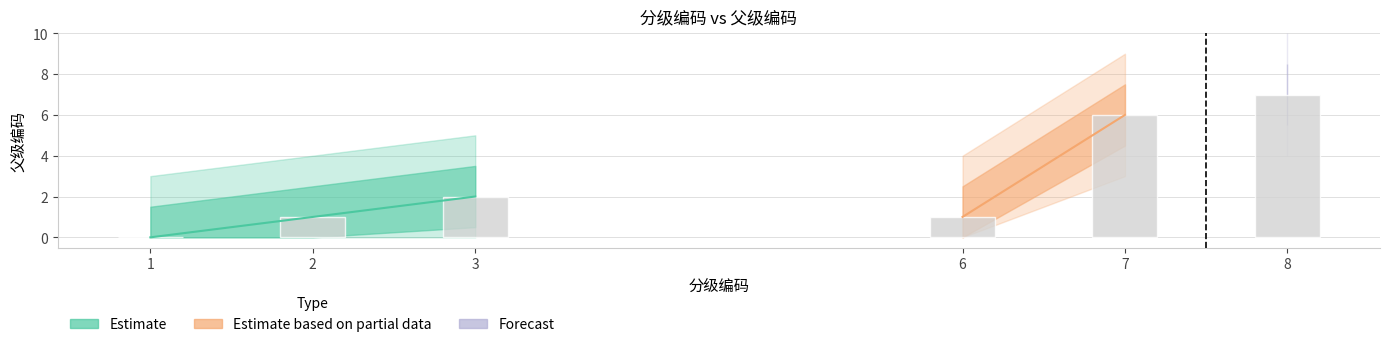

List the labels in order of value, smallest first.

1, 2, 6, 3, 7, 8